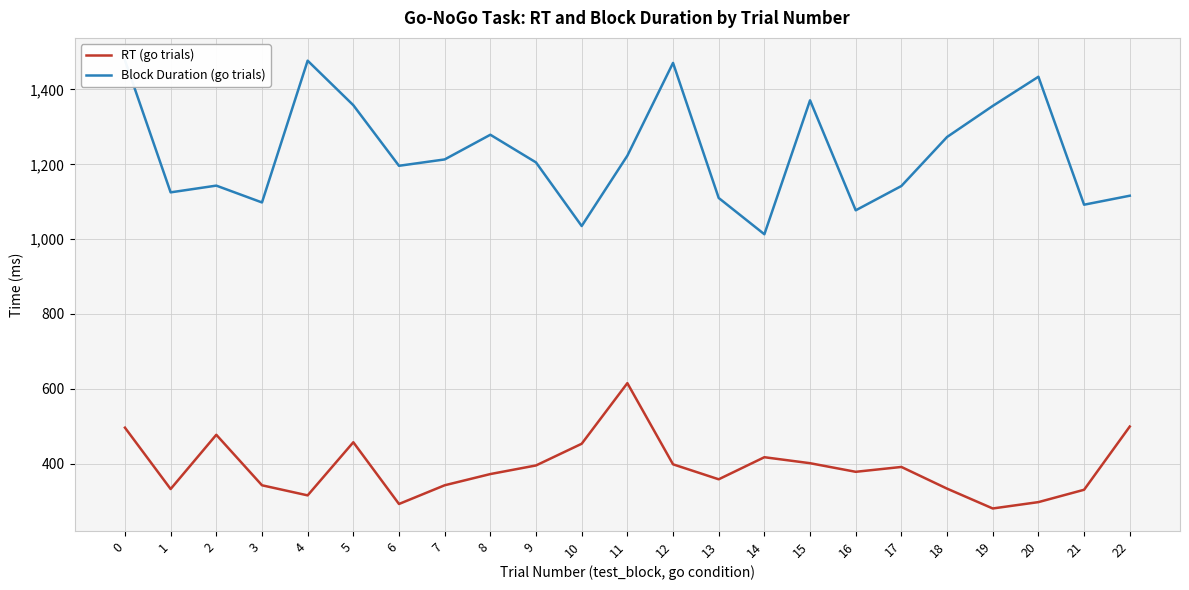

How many lines are shown in the chart?

2